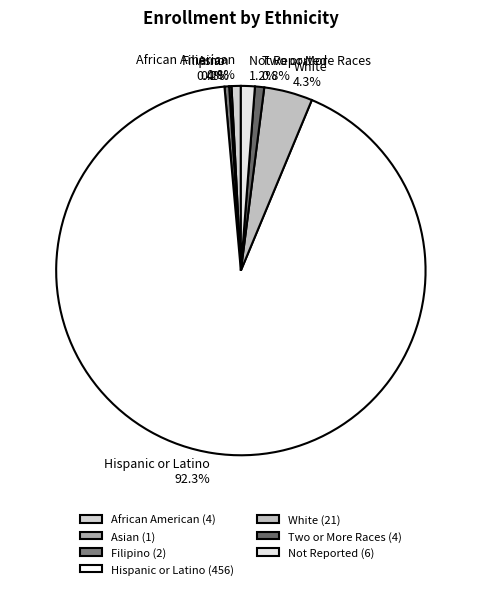

What is the ratio of the value at Hispanic or Latino to the value at Two or More Races?

114.0